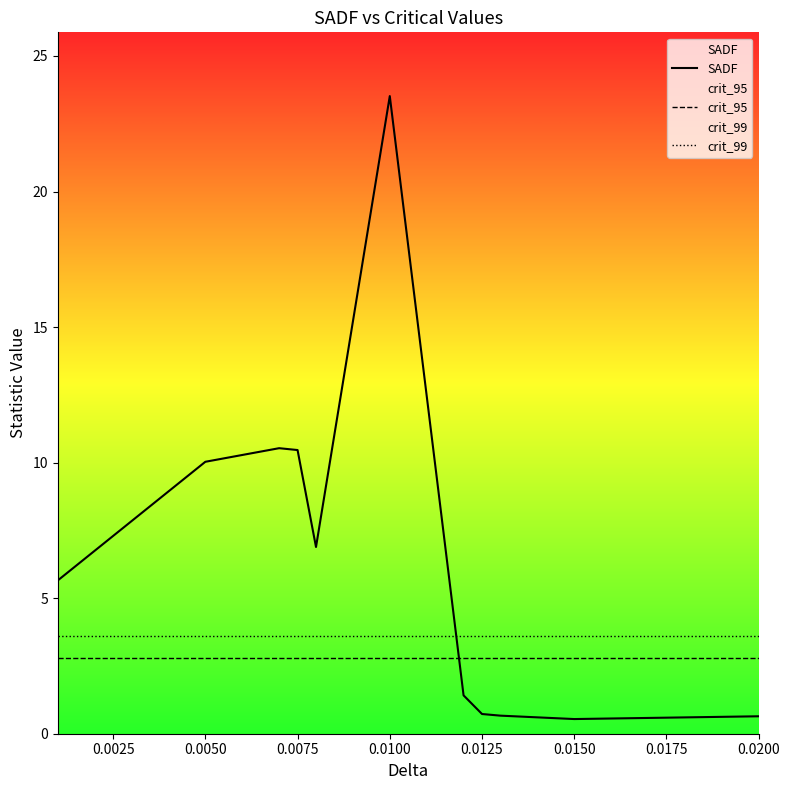

What is the sum of all SADF values?

71.1